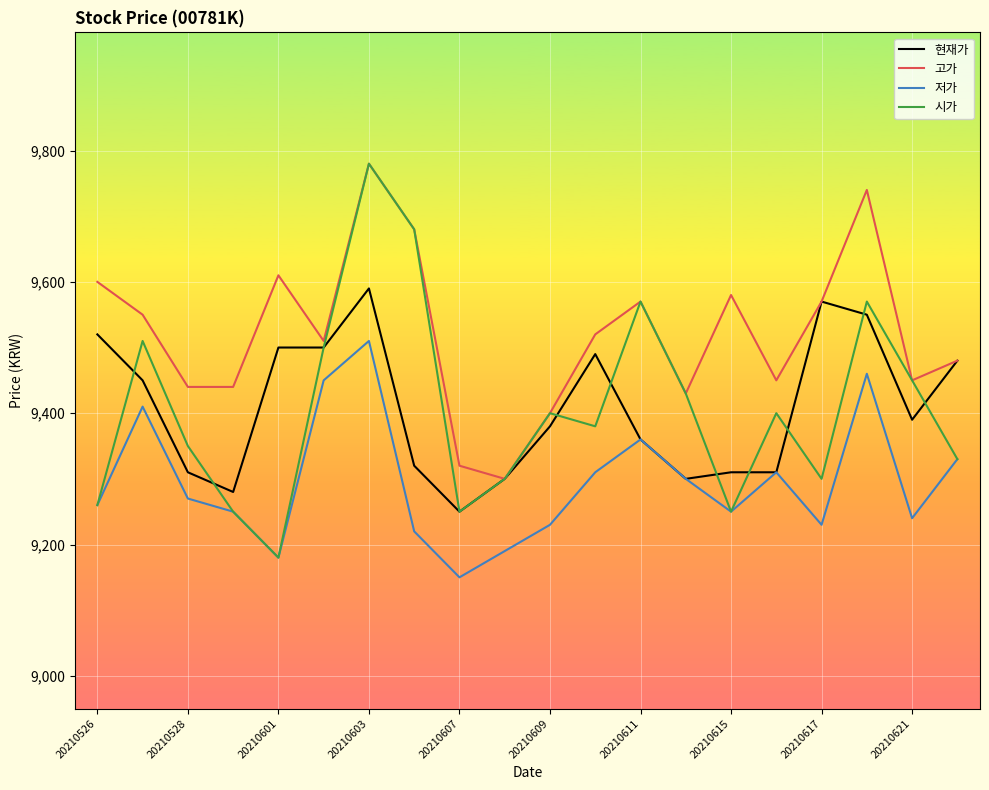

What is the minimum value shown in the chart?

9150